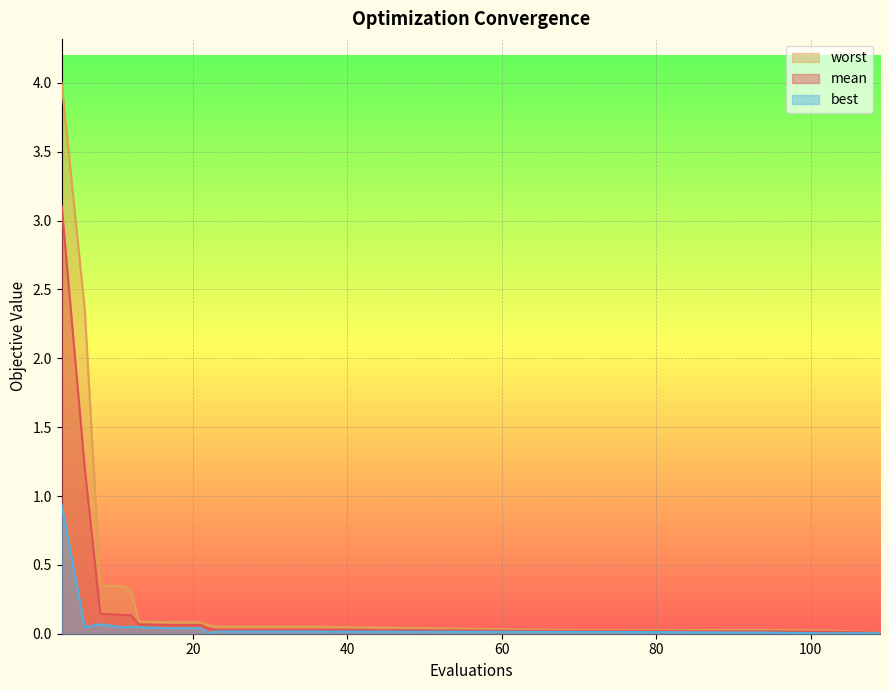

Which series has the largest range (max minus min)?

worst